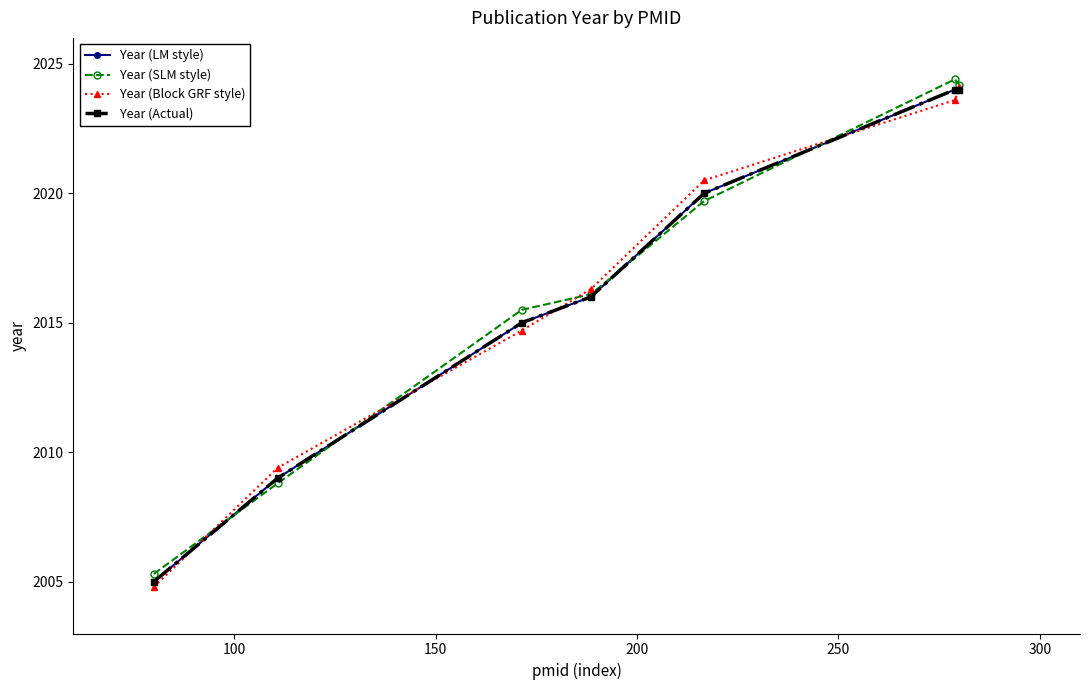

How many lines are shown in the chart?

4